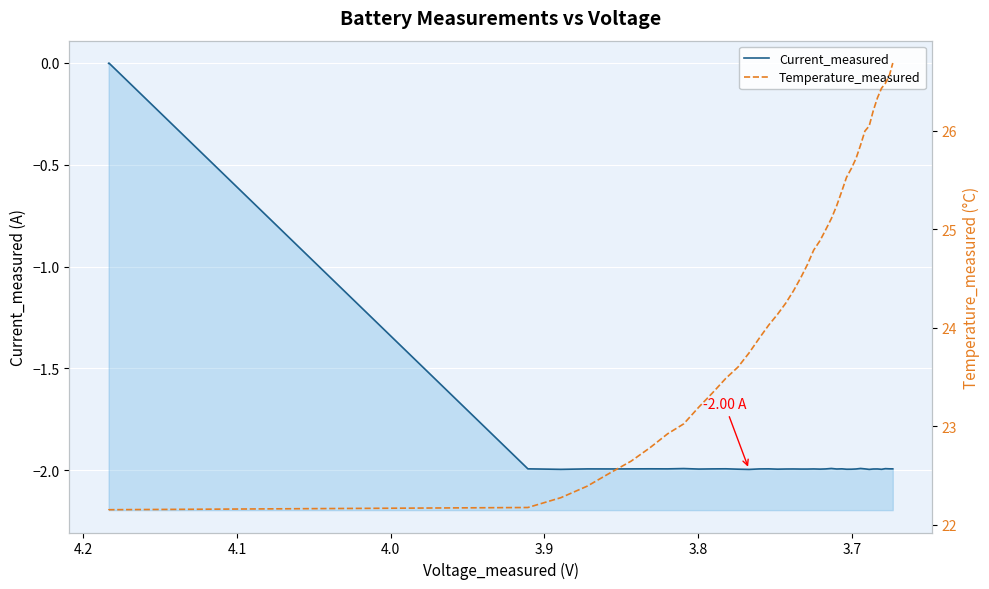

True or false: Current_measured has a value of -3.0 at 25.

False